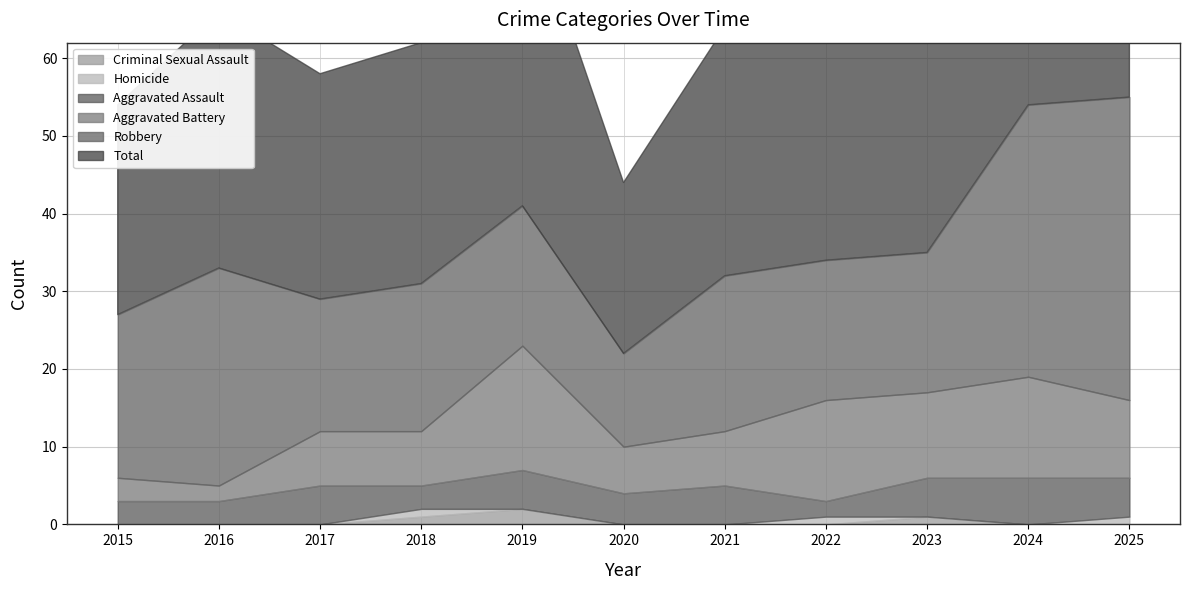

What is the difference between the highest and lowest values at 2024?

54